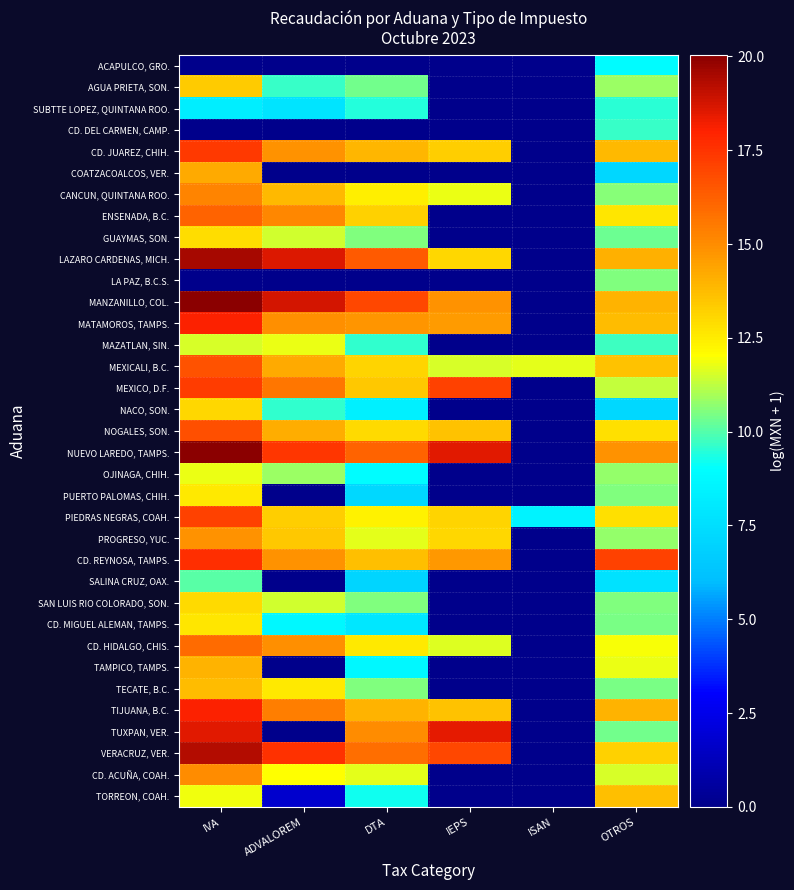

Reading left to right, what are all the values shown in this chart?

ACAPULCO, GRO.: IVA=0.0	ADVALOREM=0.0	DTA=0.0	IEPS=0.0	ISAN=0.0	OTROS=8.9
AGUA PRIETA, SON.: IVA=13.4	ADVALOREM=9.6	DTA=10.3	IEPS=0.0	ISAN=0.0	OTROS=10.8
SUBTTE LOPEZ, QUINTANA ROO.: IVA=8.3	ADVALOREM=7.8	DTA=9.4	IEPS=0.0	ISAN=0.0	OTROS=9.5
CD. DEL CARMEN, CAMP.: IVA=0.0	ADVALOREM=0.0	DTA=0.0	IEPS=0.0	ISAN=0.0	OTROS=9.6
CD. JUAREZ, CHIH.: IVA=17.3	ADVALOREM=14.9	DTA=13.9	IEPS=13.3	ISAN=0.0	OTROS=13.8
COATZACOALCOS, VER.: IVA=14.2	ADVALOREM=0.0	DTA=0.0	IEPS=0.0	ISAN=0.0	OTROS=7.2
CANCUN, QUINTANA ROO.: IVA=15.2	ADVALOREM=13.9	DTA=12.4	IEPS=11.8	ISAN=0.0	OTROS=10.6
ENSENADA, B.C.: IVA=16.2	ADVALOREM=15.2	DTA=13.2	IEPS=0.0	ISAN=0.0	OTROS=12.6
GUAYMAS, SON.: IVA=12.9	ADVALOREM=11.5	DTA=10.6	IEPS=0.0	ISAN=0.0	OTROS=10.3
LAZARO CARDENAS, MICH.: IVA=19.5	ADVALOREM=18.6	DTA=16.4	IEPS=13.0	ISAN=0.0	OTROS=14.1
LA PAZ, B.C.S.: IVA=0.0	ADVALOREM=0.0	DTA=0.0	IEPS=0.0	ISAN=0.0	OTROS=10.5
MANZANILLO, COL.: IVA=20.0	ADVALOREM=18.8	DTA=16.9	IEPS=14.9	ISAN=0.0	OTROS=14.0
MATAMOROS, TAMPS.: IVA=18.0	ADVALOREM=14.9	DTA=14.8	IEPS=14.6	ISAN=0.0	OTROS=13.7
MAZATLAN, SIN.: IVA=11.5	ADVALOREM=11.8	DTA=9.6	IEPS=0.0	ISAN=0.0	OTROS=9.8
MEXICALI, B.C.: IVA=16.6	ADVALOREM=14.2	DTA=13.1	IEPS=11.5	ISAN=11.7	OTROS=13.6
MEXICO, D.F.: IVA=17.2	ADVALOREM=15.6	DTA=13.4	IEPS=17.1	ISAN=0.0	OTROS=11.3
NACO, SON.: IVA=13.1	ADVALOREM=9.6	DTA=8.3	IEPS=0.0	ISAN=0.0	OTROS=7.3
NOGALES, SON.: IVA=16.7	ADVALOREM=14.1	DTA=13.0	IEPS=13.6	ISAN=0.0	OTROS=12.8
NUEVO LAREDO, TAMPS.: IVA=20.0	ADVALOREM=17.4	DTA=16.1	IEPS=18.5	ISAN=0.0	OTROS=14.8
OJINAGA, CHIH.: IVA=11.8	ADVALOREM=10.8	DTA=9.0	IEPS=0.0	ISAN=0.0	OTROS=10.7
PUERTO PALOMAS, CHIH.: IVA=12.5	ADVALOREM=0.0	DTA=7.3	IEPS=0.0	ISAN=0.0	OTROS=10.5
PIEDRAS NEGRAS, COAH.: IVA=17.1	ADVALOREM=13.3	DTA=12.3	IEPS=13.1	ISAN=8.5	OTROS=12.8
PROGRESO, YUC.: IVA=14.9	ADVALOREM=13.4	DTA=11.7	IEPS=13.0	ISAN=0.0	OTROS=10.8
CD. REYNOSA, TAMPS.: IVA=17.7	ADVALOREM=14.9	DTA=13.7	IEPS=14.7	ISAN=0.0	OTROS=17.1
SALINA CRUZ, OAX.: IVA=10.0	ADVALOREM=0.0	DTA=7.1	IEPS=0.0	ISAN=0.0	OTROS=7.7
SAN LUIS RIO COLORADO, SON.: IVA=12.9	ADVALOREM=11.5	DTA=10.5	IEPS=0.0	ISAN=0.0	OTROS=10.5
CD. MIGUEL ALEMAN, TAMPS.: IVA=12.6	ADVALOREM=8.8	DTA=7.9	IEPS=0.0	ISAN=0.0	OTROS=10.4
CD. HIDALGO, CHIS.: IVA=15.9	ADVALOREM=14.9	DTA=12.5	IEPS=11.6	ISAN=0.0	OTROS=11.9
TAMPICO, TAMPS.: IVA=14.0	ADVALOREM=0.0	DTA=8.7	IEPS=0.0	ISAN=0.0	OTROS=11.8
TECATE, B.C.: IVA=13.7	ADVALOREM=12.5	DTA=10.5	IEPS=0.0	ISAN=0.0	OTROS=10.5
TIJUANA, B.C.: IVA=18.0	ADVALOREM=15.4	DTA=14.0	IEPS=13.5	ISAN=0.0	OTROS=14.0
TUXPAN, VER.: IVA=18.5	ADVALOREM=0.0	DTA=15.0	IEPS=18.5	ISAN=0.0	OTROS=10.4
VERACRUZ, VER.: IVA=19.3	ADVALOREM=17.5	DTA=15.8	IEPS=17.0	ISAN=0.0	OTROS=13.2
CD. ACUÑA, COAH.: IVA=15.0	ADVALOREM=12.0	DTA=11.7	IEPS=0.0	ISAN=0.0	OTROS=11.5
TORREON, COAH.: IVA=11.9	ADVALOREM=1.8	DTA=9.2	IEPS=0.0	ISAN=0.0	OTROS=13.7